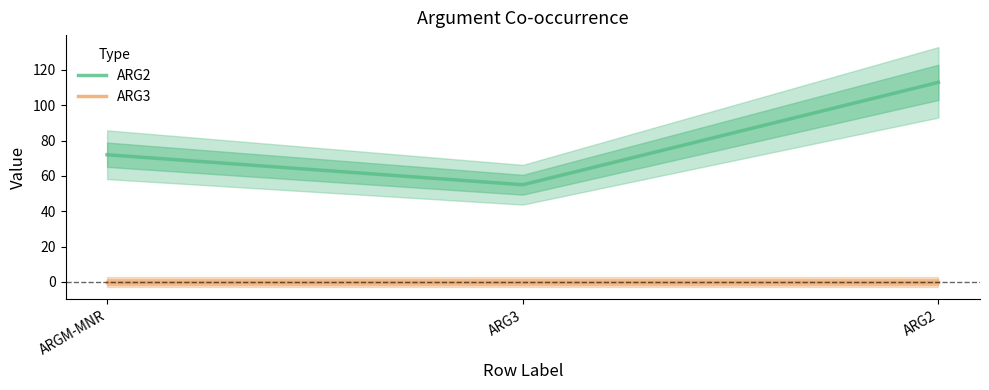

How many series are shown in this chart?

2